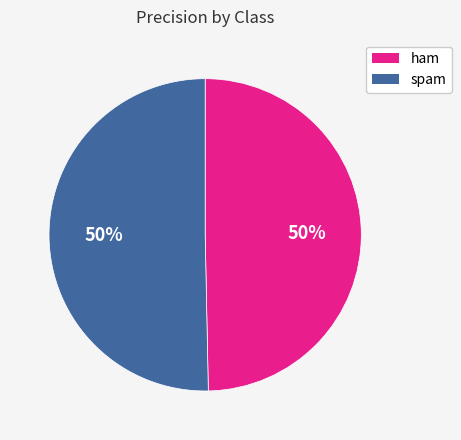

To the nearest percent, what is the average slice percentage?

50%